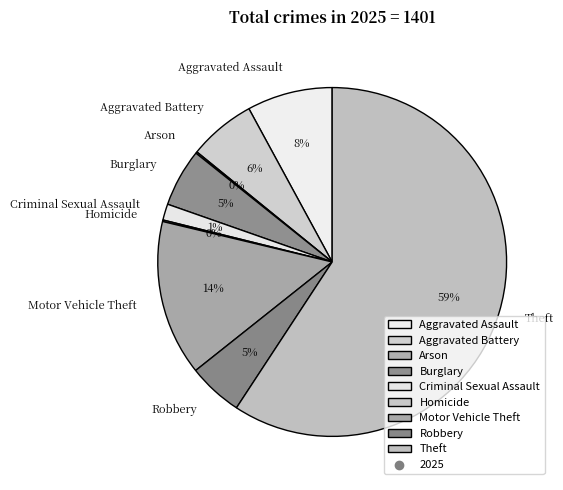

What percentage is the Burglary slice, to the nearest percent?

5%